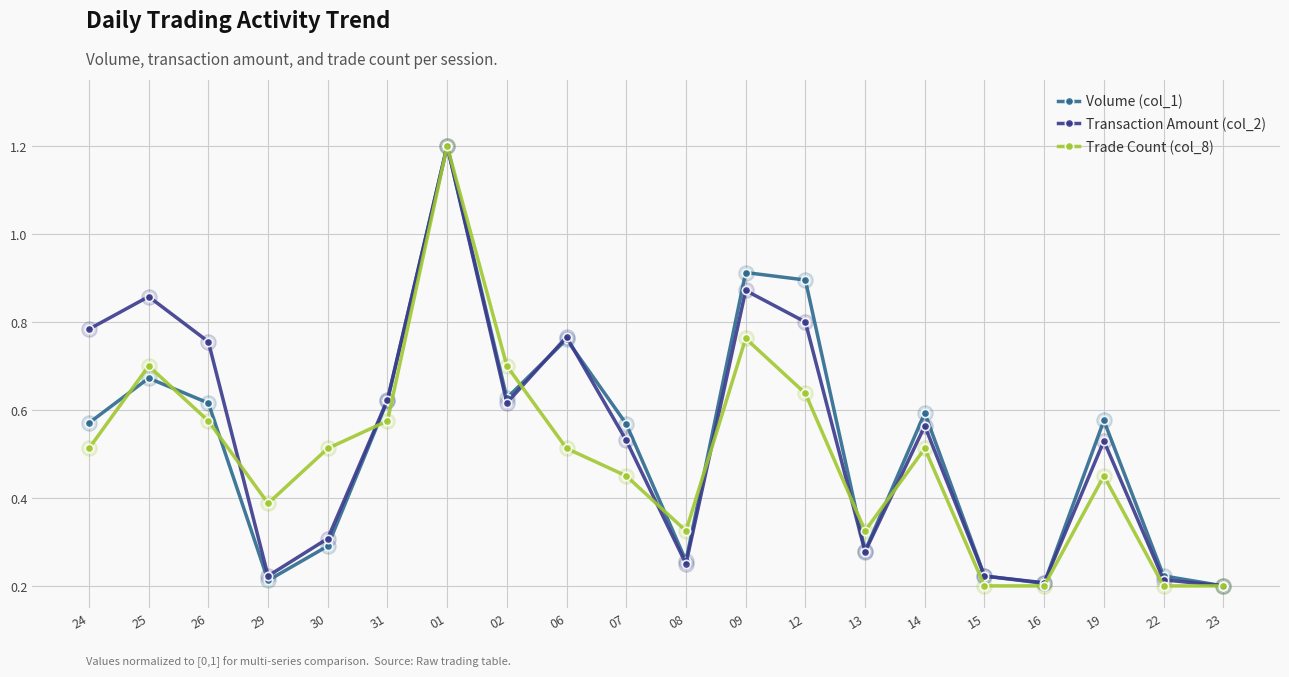

Does the chart display data point markers on the line(s)?

Yes